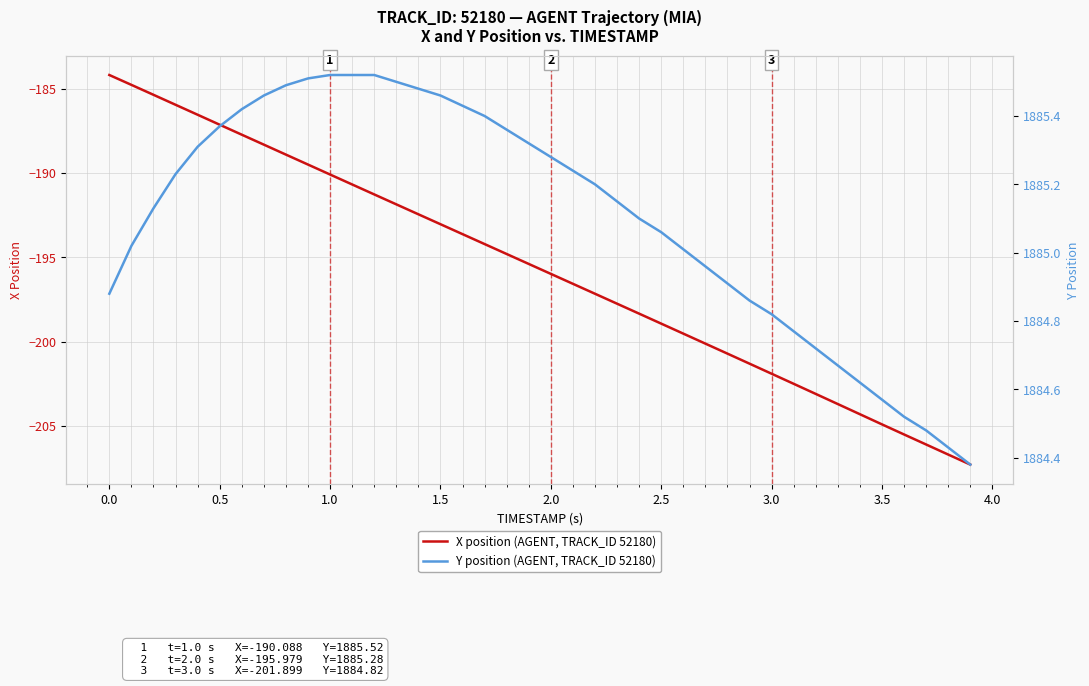

The X position (AGENT, TRACK_ID 52180) series shows -281.2 at 2.0. True or false?

False